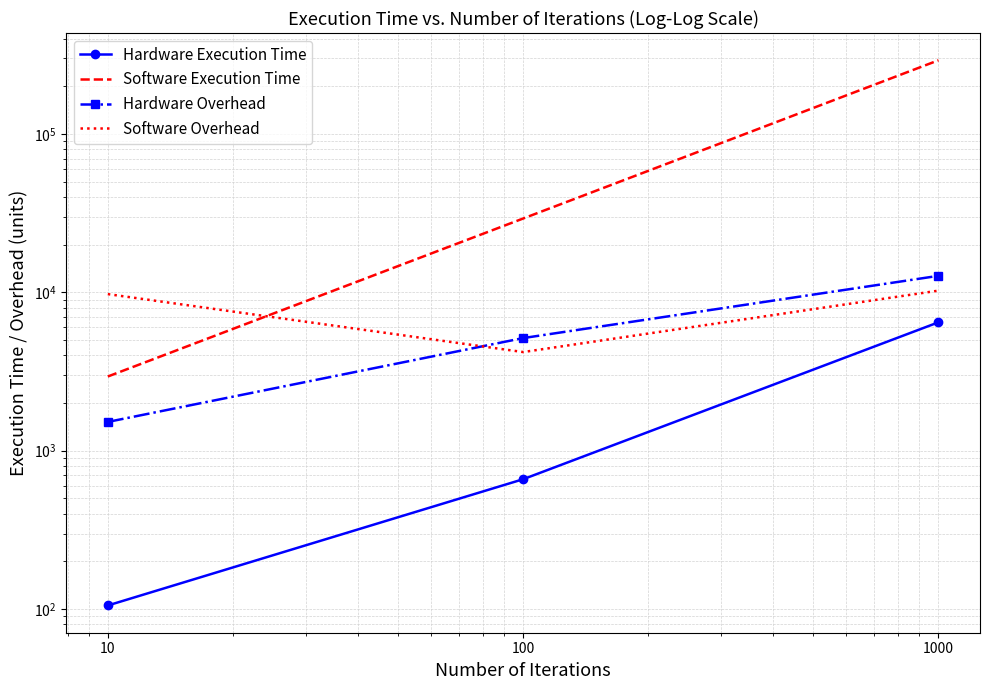

Where does the Hardware Execution Time series first go above 660?

100